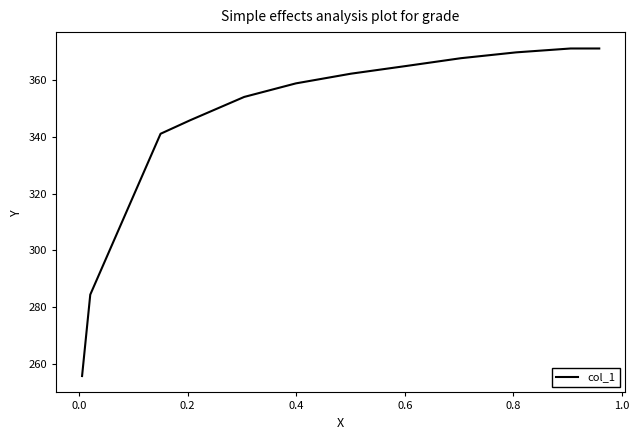

What is the smallest value displayed?

255.8